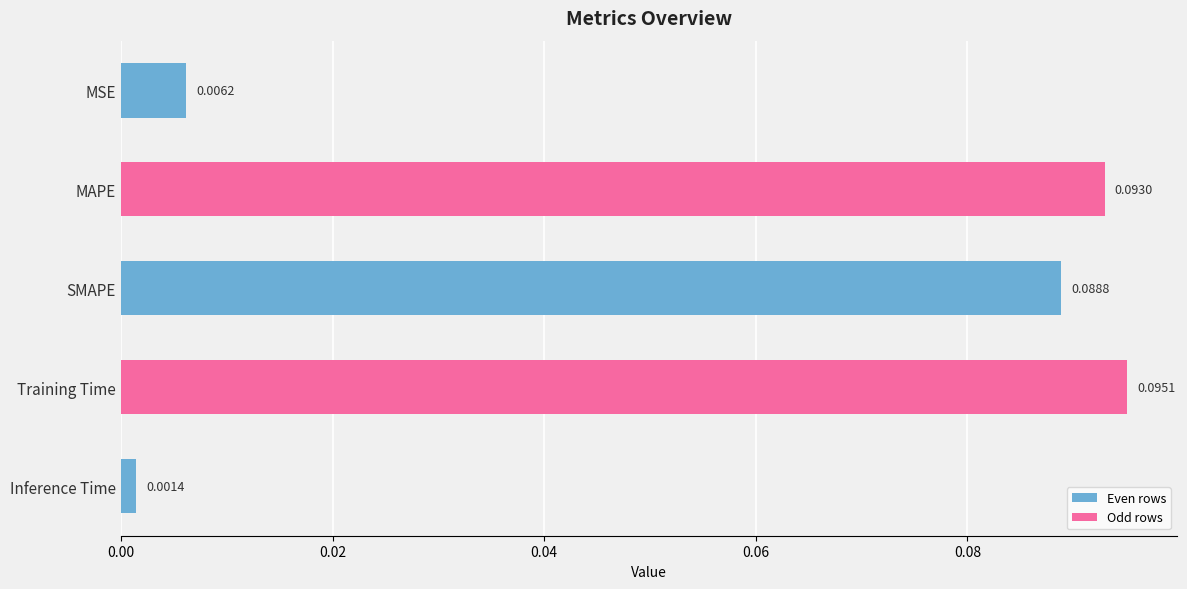

What is the sum of all values?

0.3